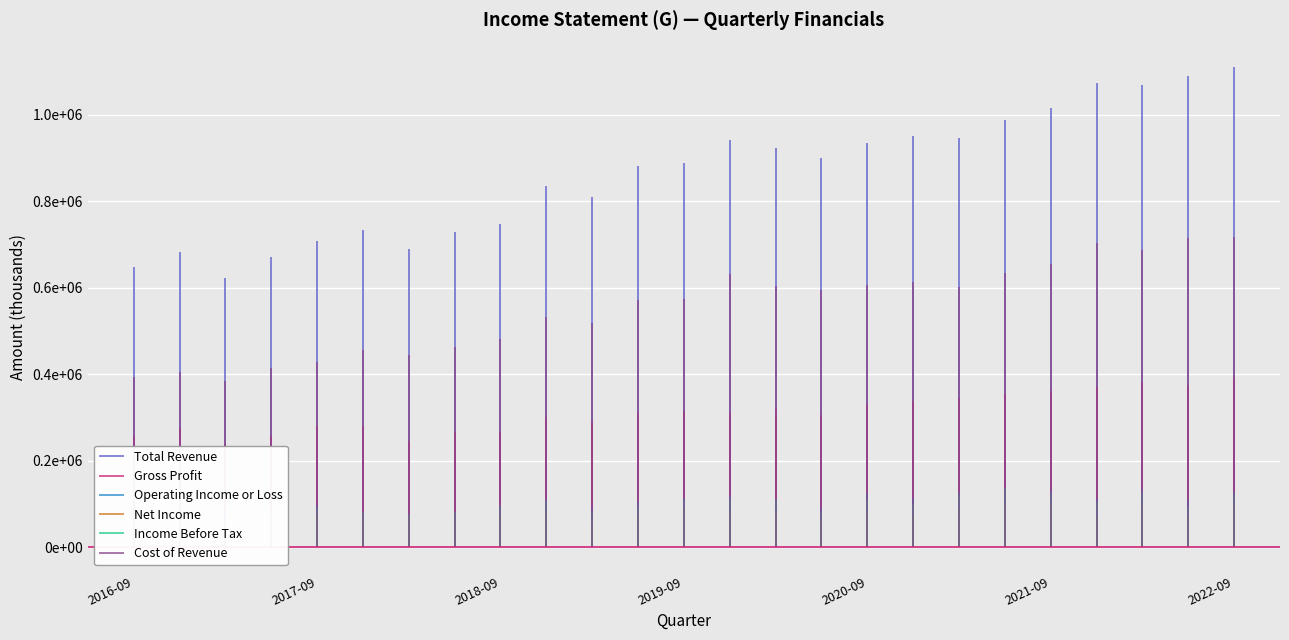

What is the greatest value displayed?

1111000